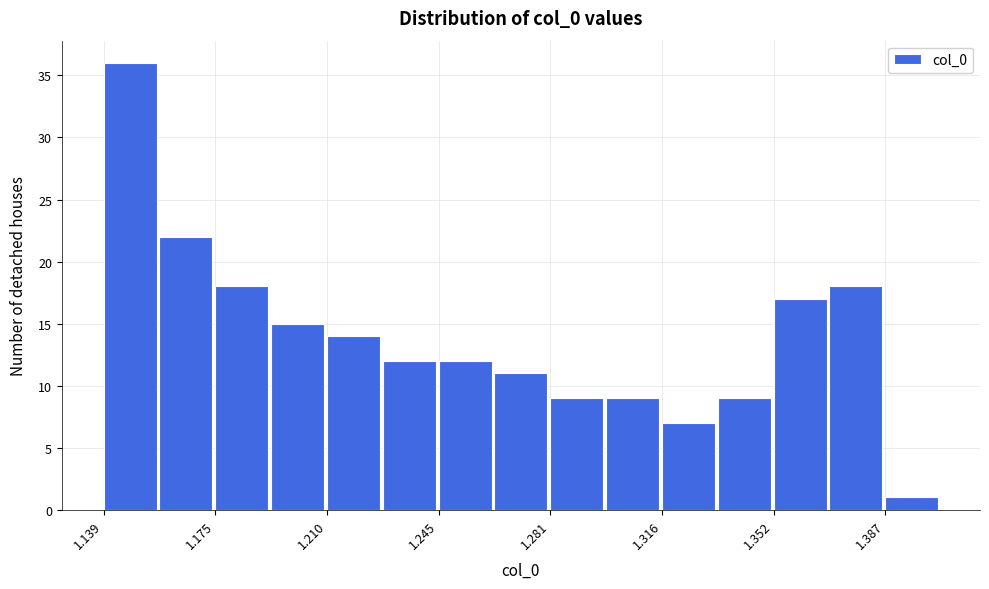

Read against the x-axis, roughly where is the centre of the tallest bar?

1.150